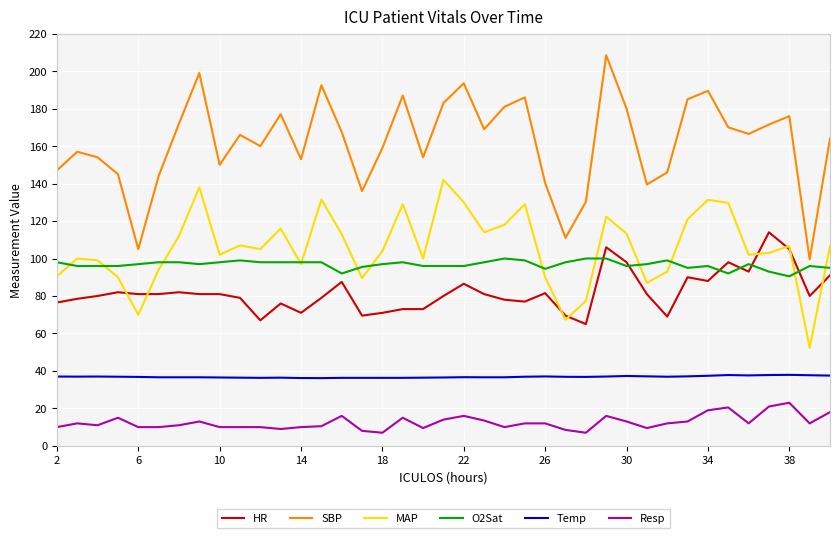

Which series has the largest range (max minus min)?

SBP